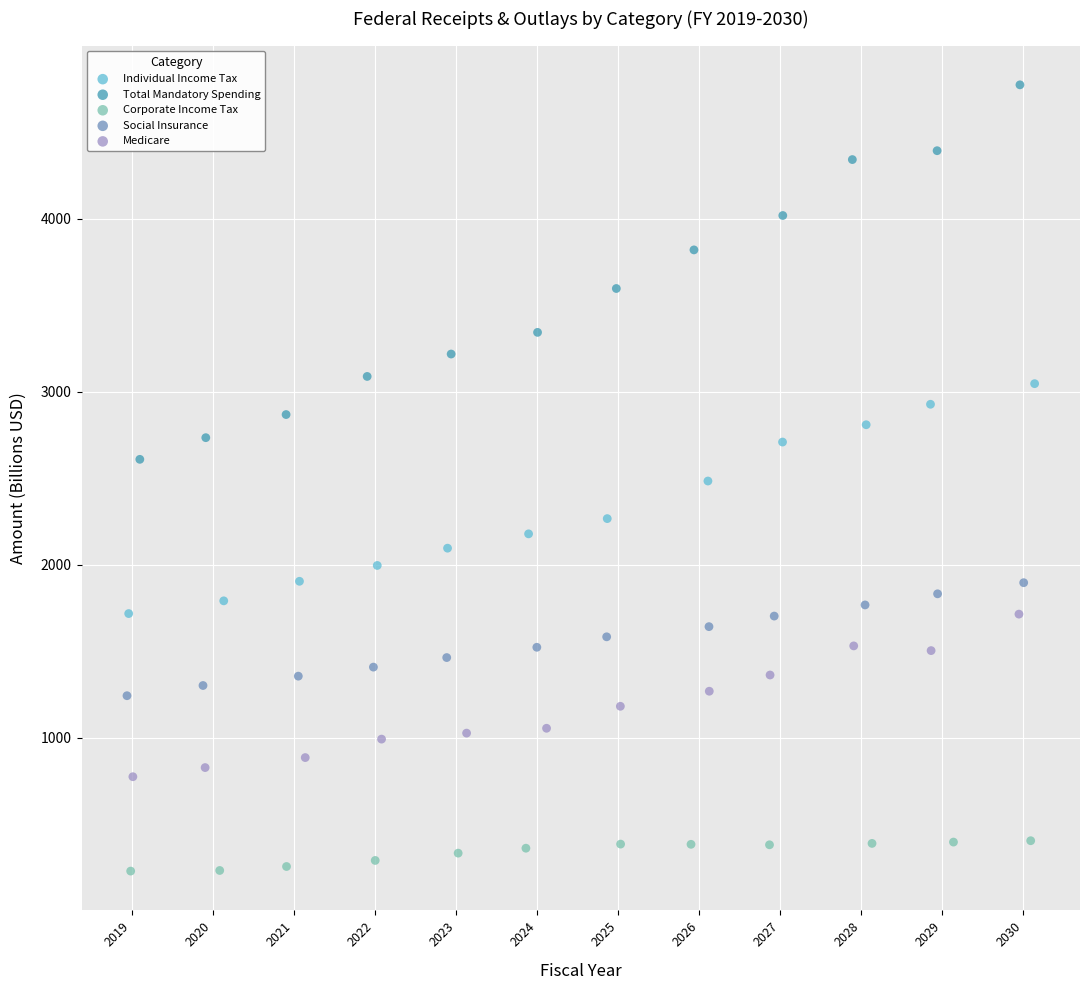

Which series contains the lowest Y value?

Corporate Income Tax